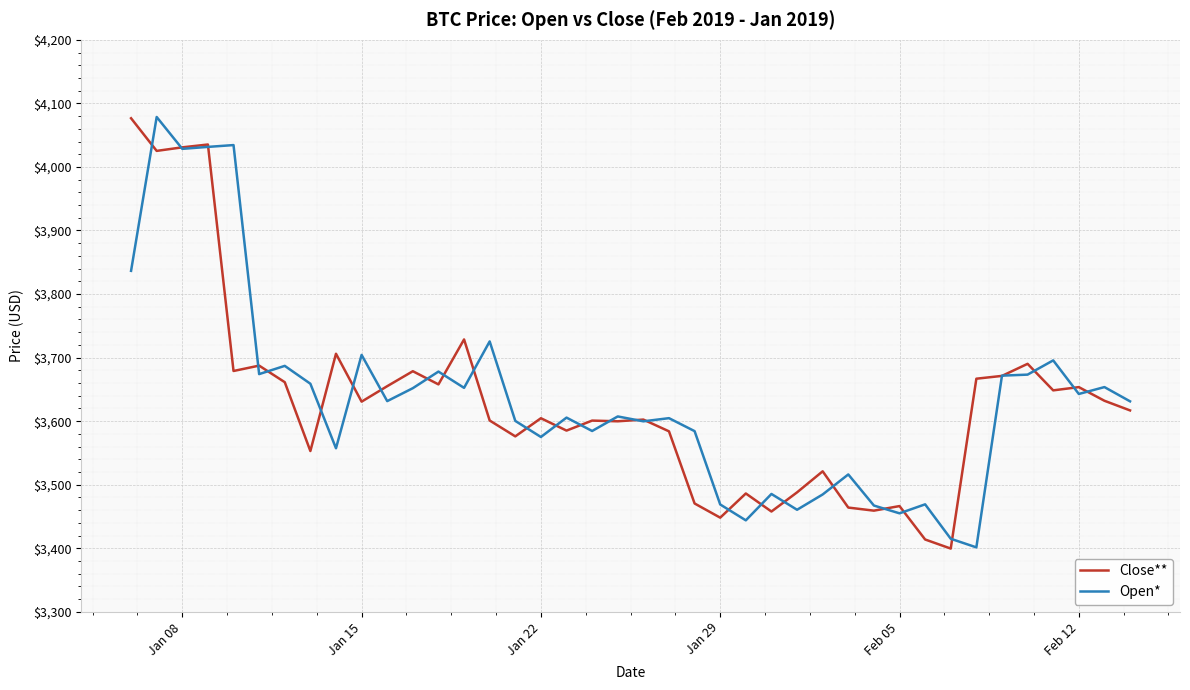

What is the highest value of the Open* series?

4078.6